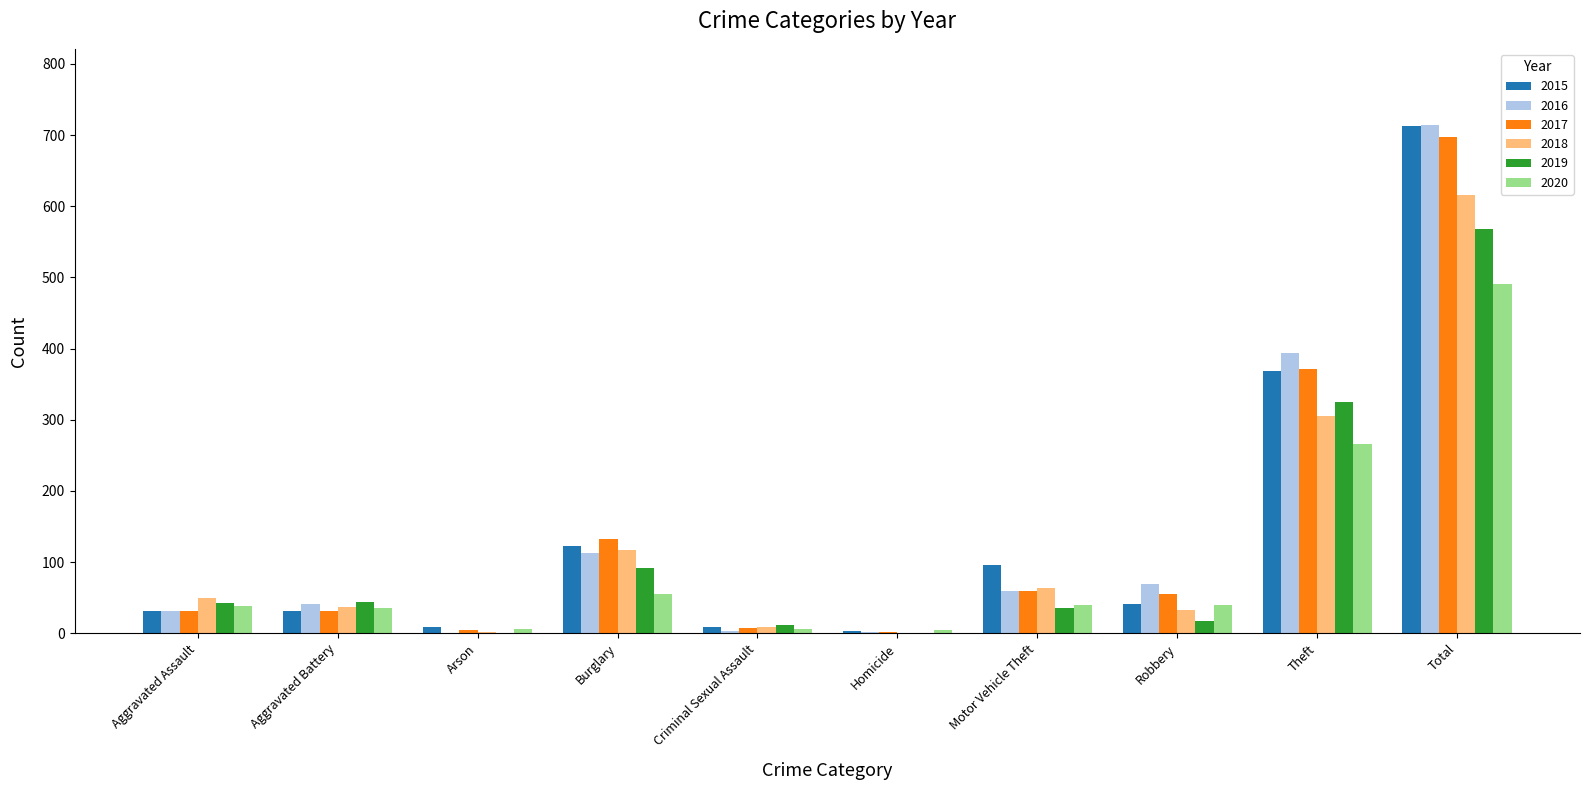

What is the highest value of the 2020 series?

491